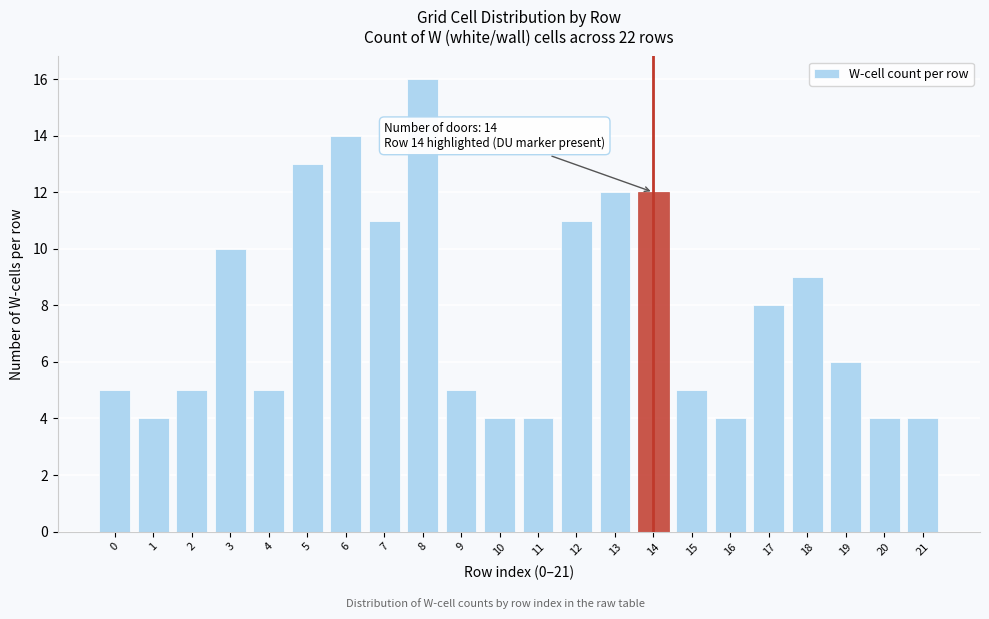

Over which range of the x-axis is the bar tallest?

7.5 to 8.5